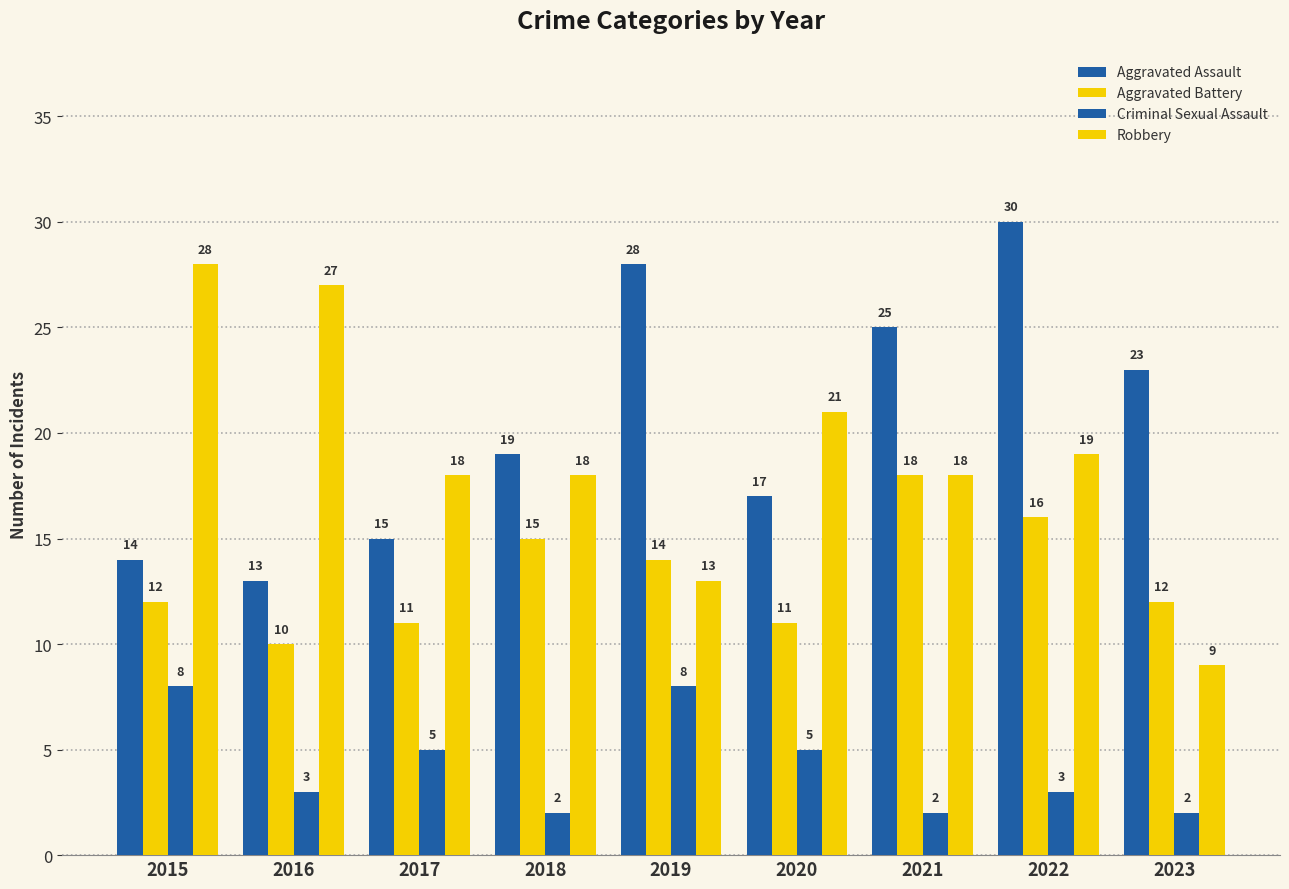

Are the bars horizontal?

No